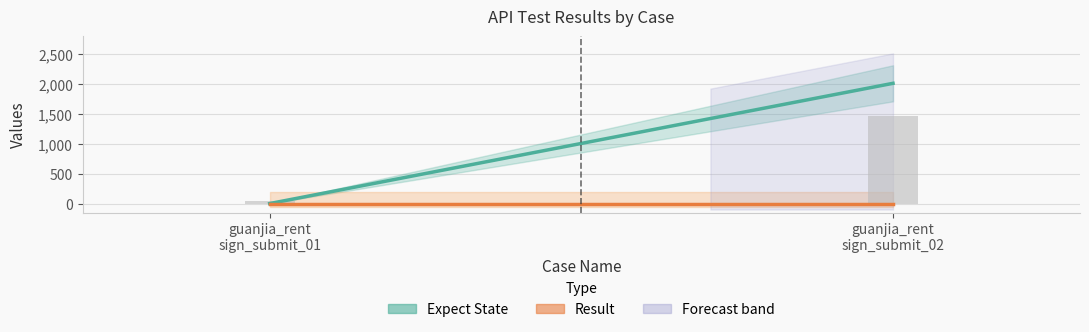

Which series has the largest range (max minus min)?

Expect State